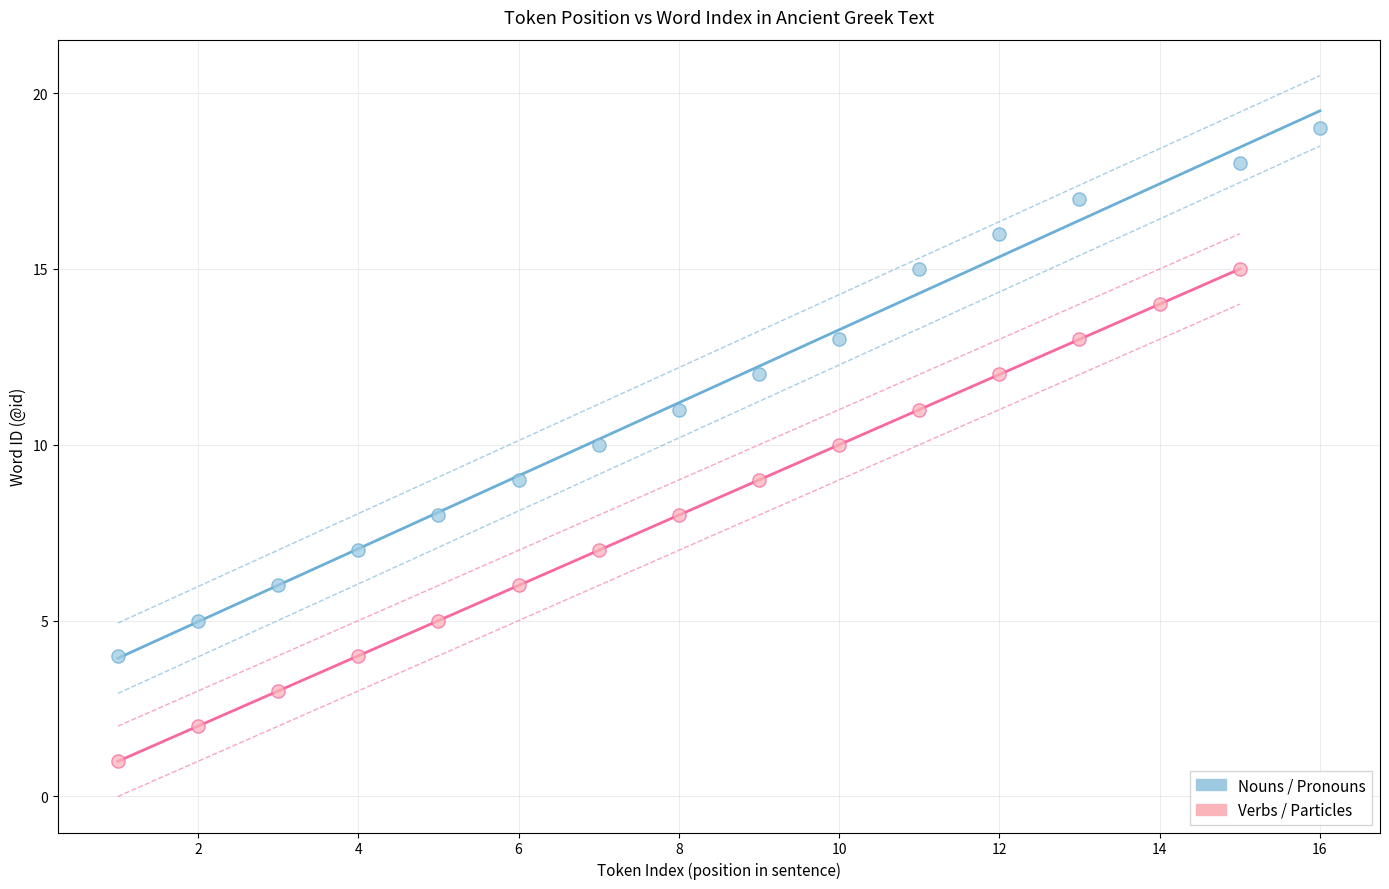

Which series contains the highest Y value?

Nouns / Pronouns